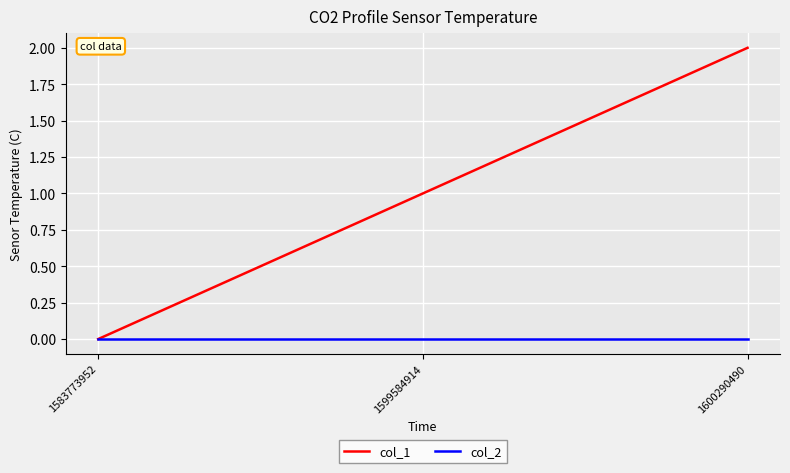

Is it true that col_2 equals 0 at 1599584914?

True